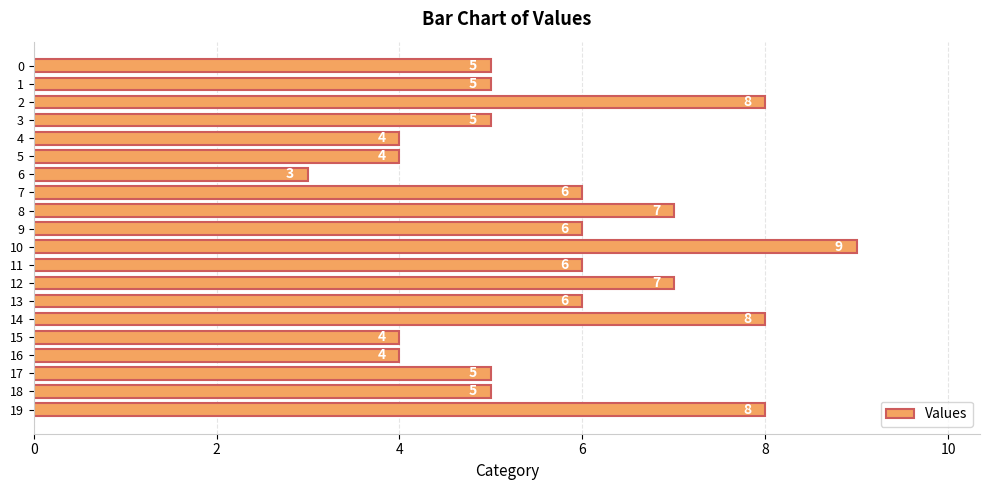

What is the greatest value displayed?

9